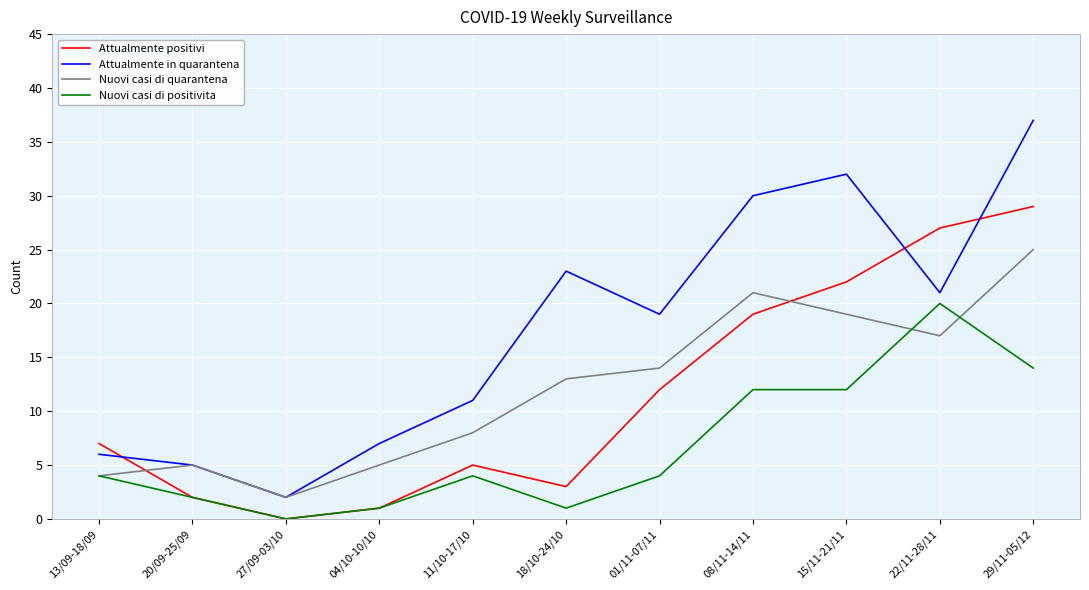

Rank the categories by Attualmente in quarantena value from lowest to highest.

27/09-03/10, 20/09-25/09, 13/09-18/09, 04/10-10/10, 11/10-17/10, 01/11-07/11, 22/11-28/11, 18/10-24/10, 08/11-14/11, 15/11-21/11, 29/11-05/12